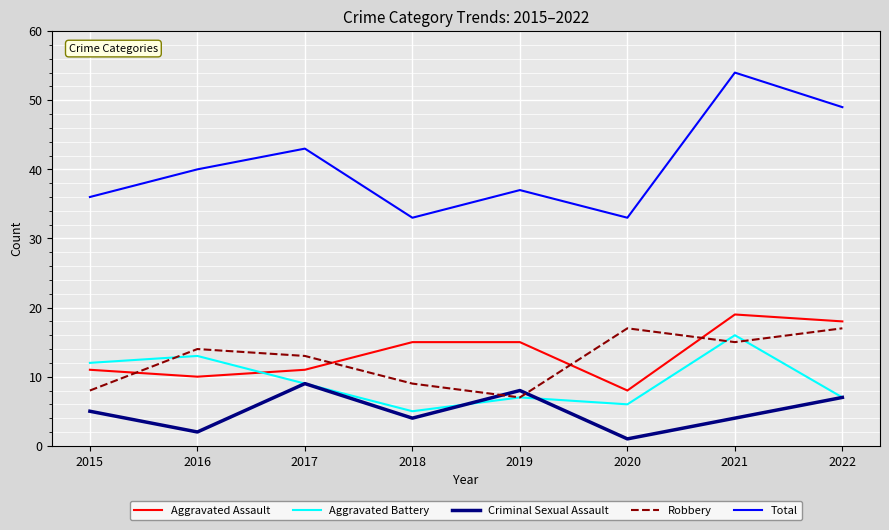

Reading left to right, transcribe all the data shown in this chart.

Aggravated Assault: 2015=11	2016=10	2017=11	2018=15	2019=15	2020=8	2021=19	2022=18
Aggravated Battery: 2015=12	2016=13	2017=9	2018=5	2019=7	2020=6	2021=16	2022=7
Criminal Sexual Assault: 2015=5	2016=2	2017=9	2018=4	2019=8	2020=1	2021=4	2022=7
Robbery: 2015=8	2016=14	2017=13	2018=9	2019=7	2020=17	2021=15	2022=17
Total: 2015=36	2016=40	2017=43	2018=33	2019=37	2020=33	2021=54	2022=49